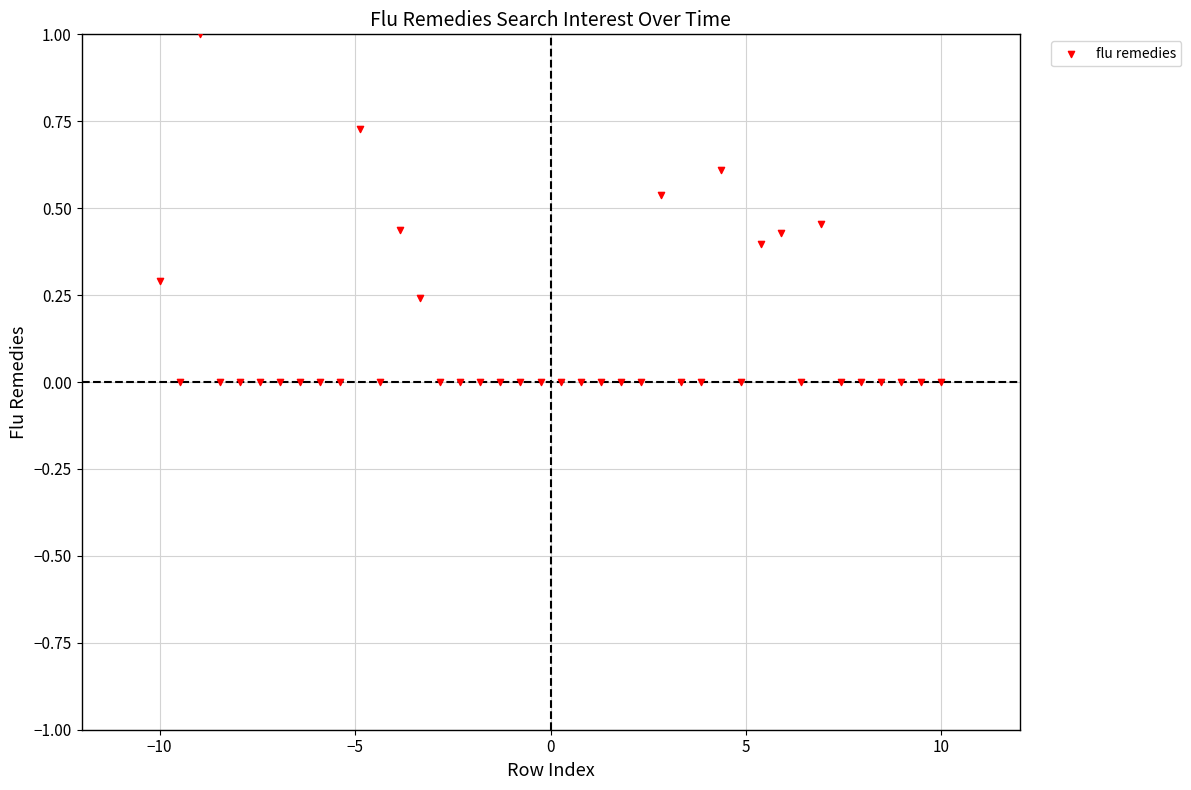

What is the range of X values (max minus min)?

20.0